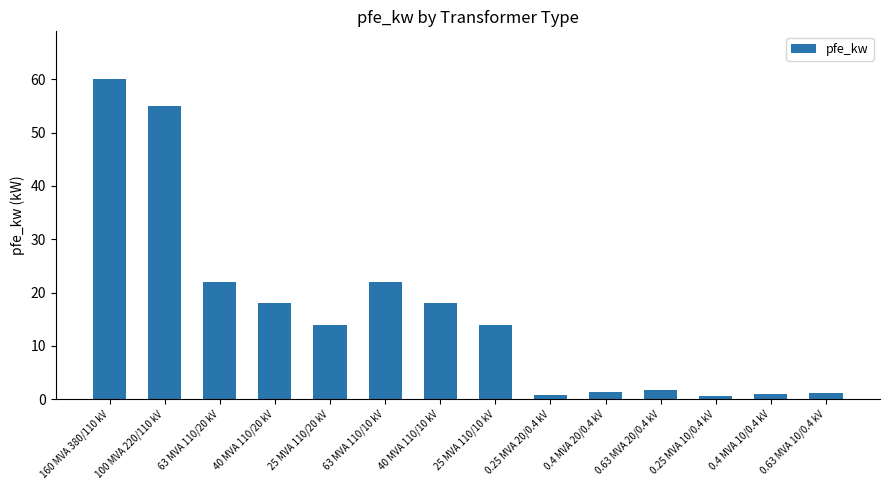

What is the sum of all values?

229.5